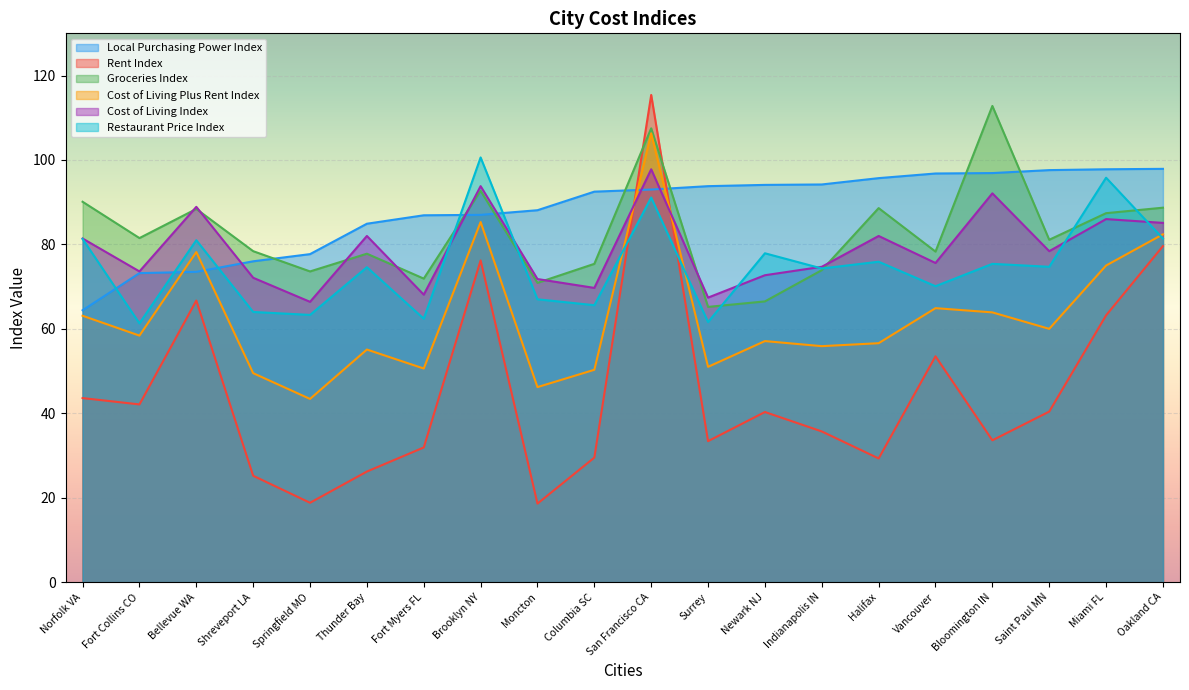

What is the difference between the highest and lowest values at Newark NJ?

53.8